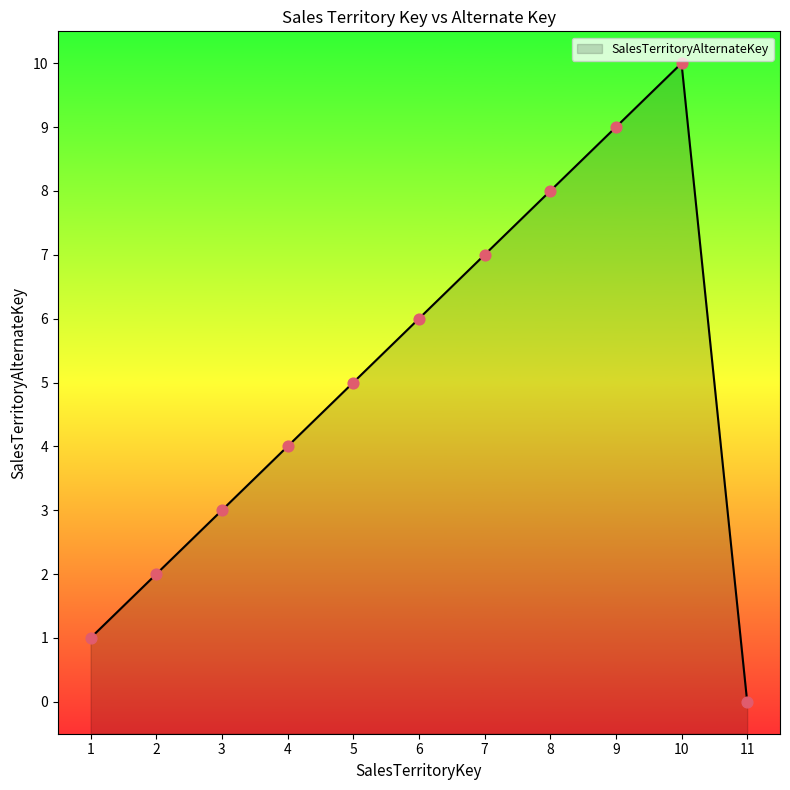

What is the ratio of the value at 4 to the value at 8?

0.5